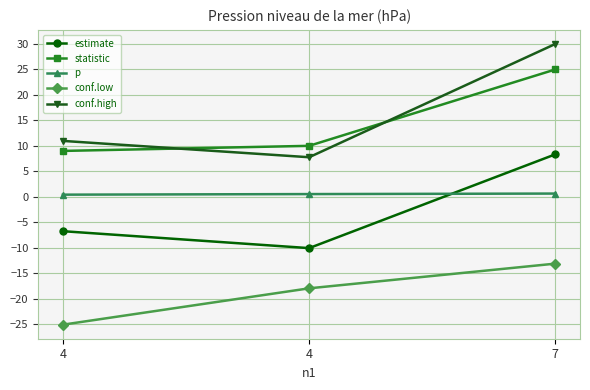

How many lines are shown in the chart?

5